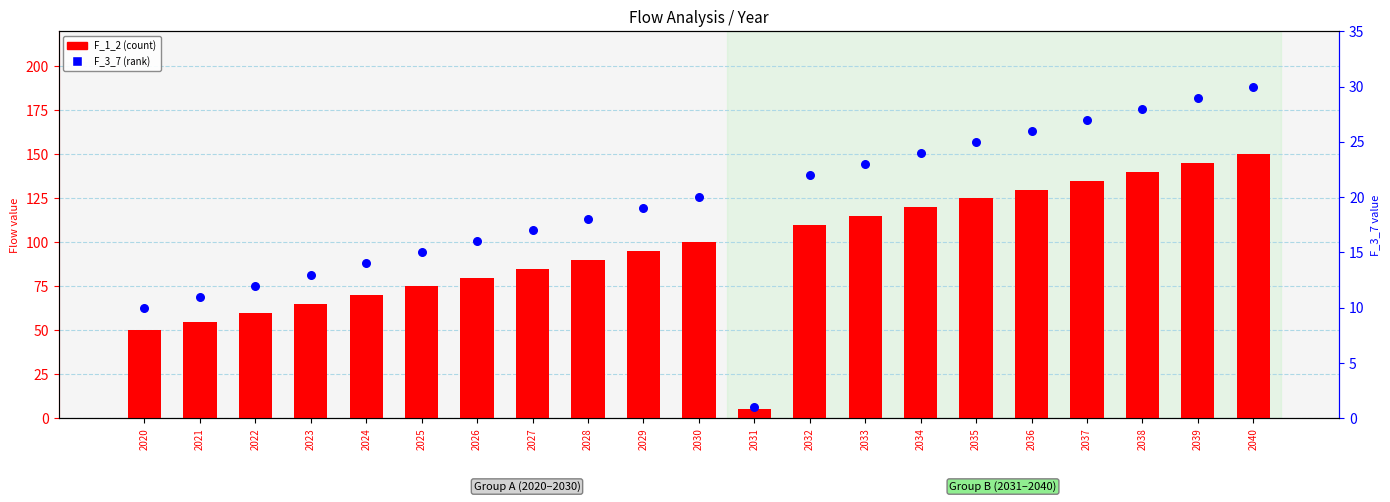

Which series has the widest spread of Y values?

F_1_2 (count)